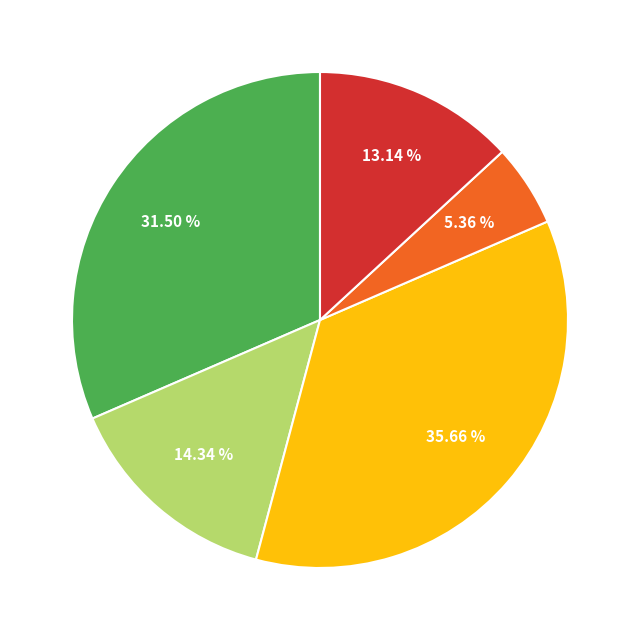

Is there a majority slice in this chart?

No